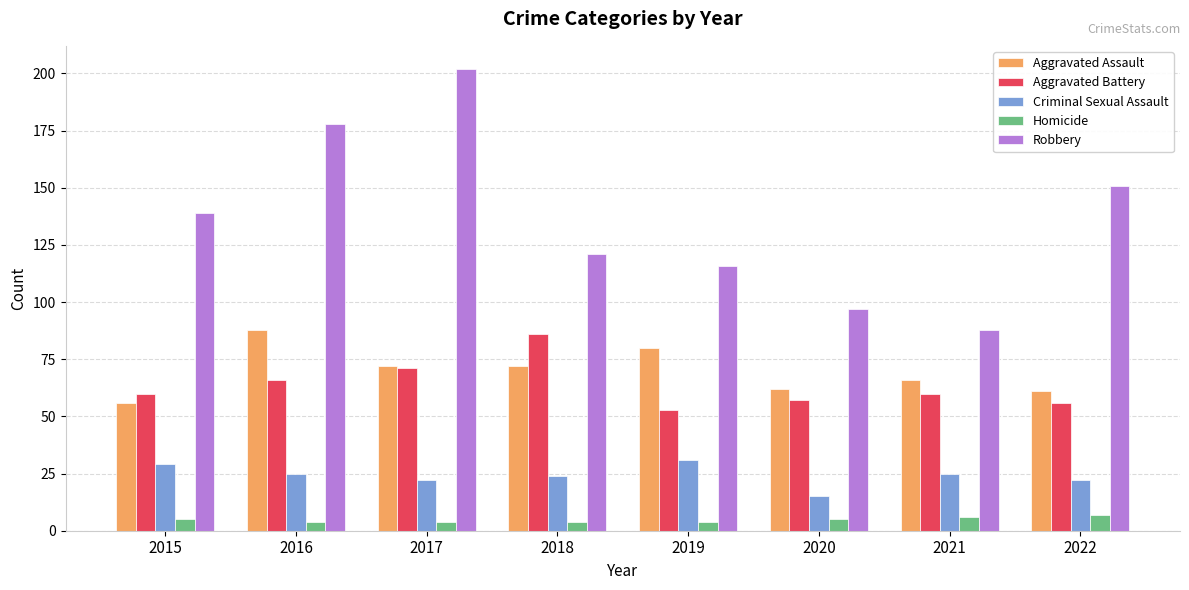

What is the value of the Robbery bar at the 2nd from the left?

178